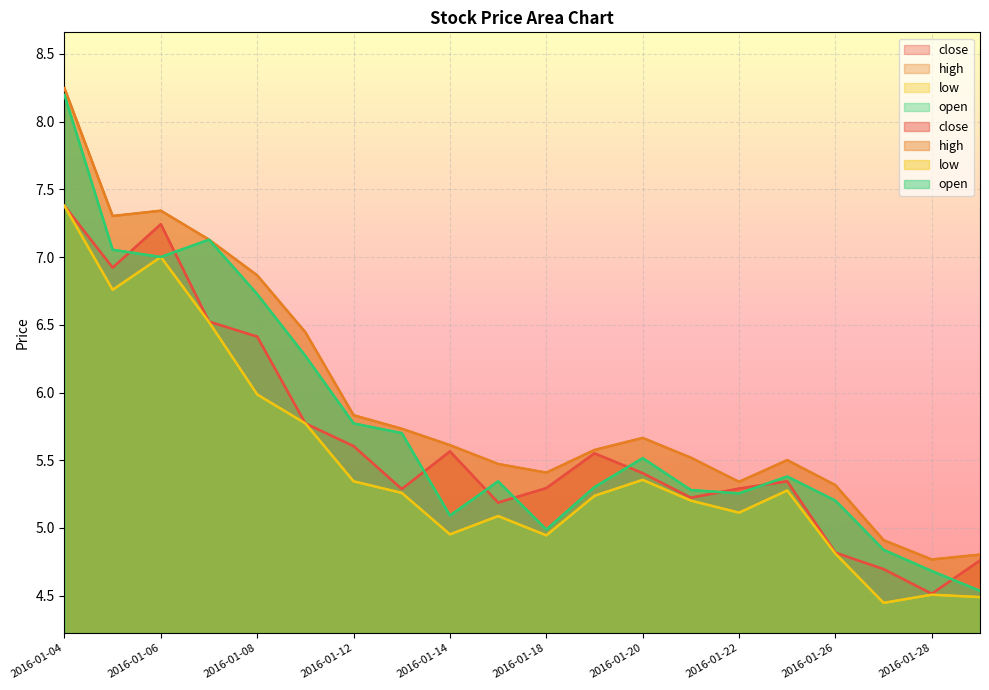

Where is open nearest to the value 6?

2016-01-12